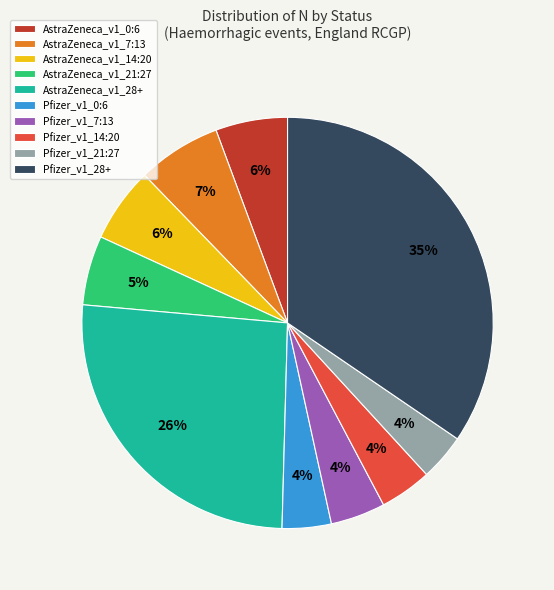

How many segments does this pie chart have?

10